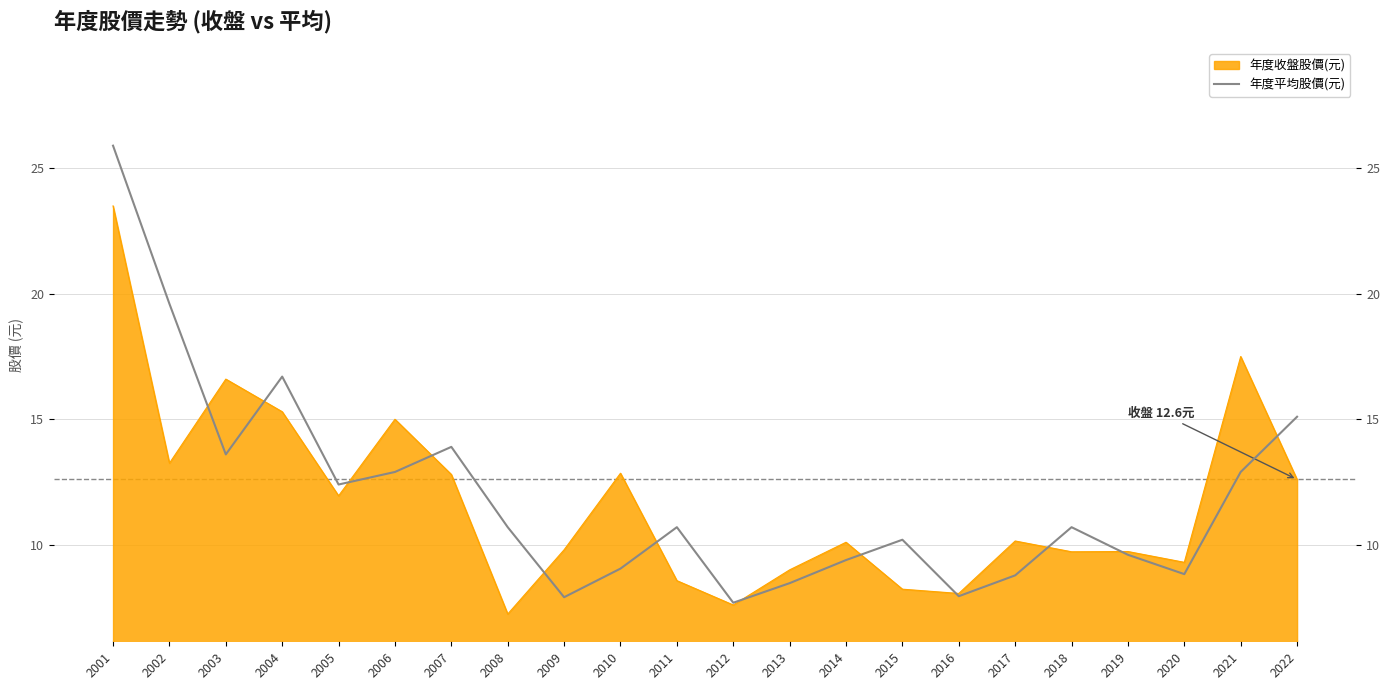

How many interior local peaks (higher than both neighbors) does the data have?

5